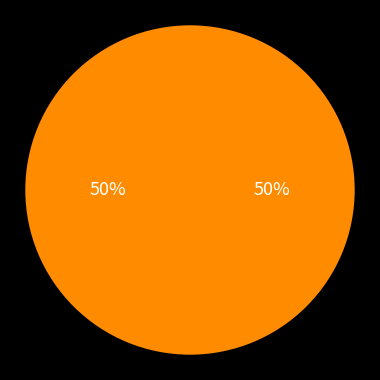

How many slices are in this pie chart?

2